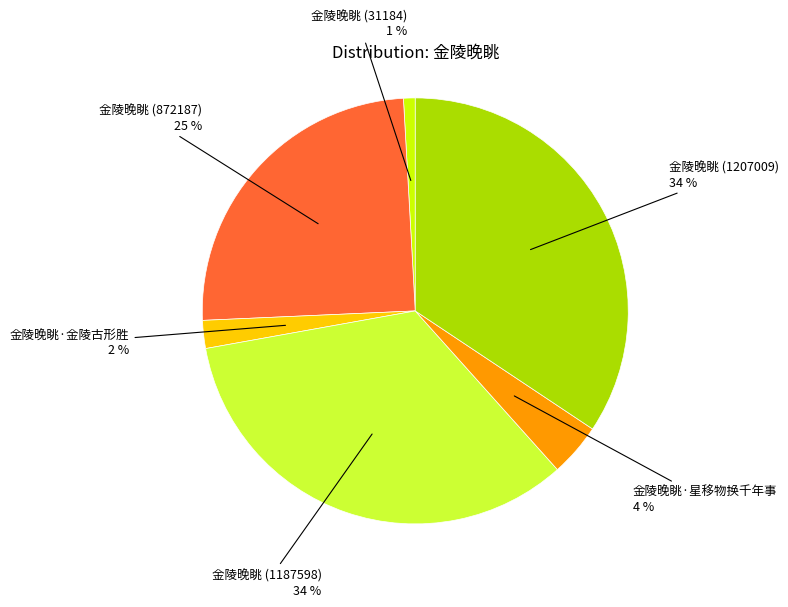

To the nearest percent, what percentage of the pie is 金陵晚眺·金陵古形胜?

2%